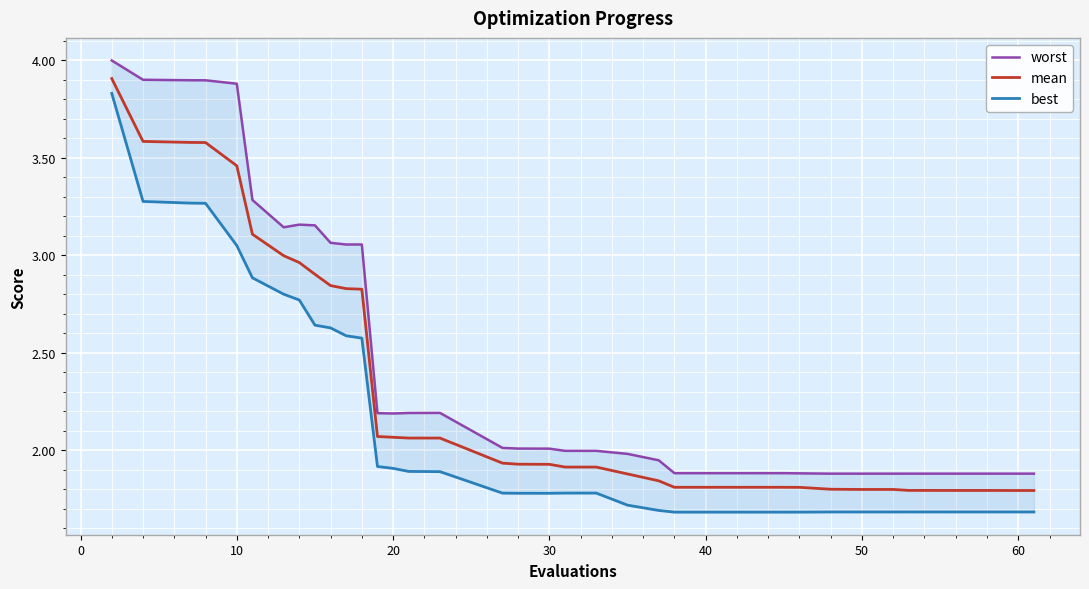

What is the smallest value displayed?

1.7